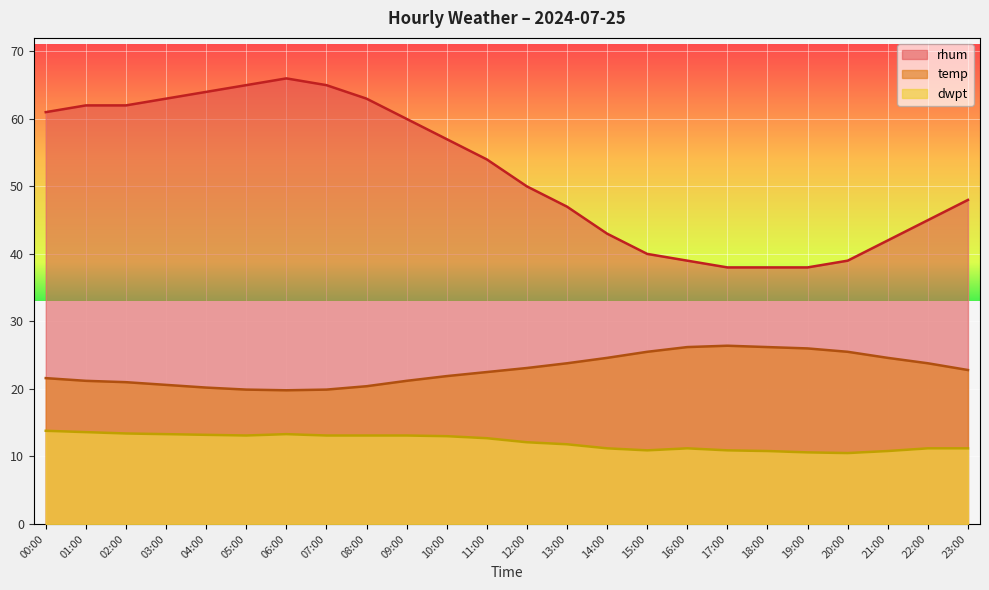

What is the difference between the rhum values at 14:00 and 23:00?

5.0